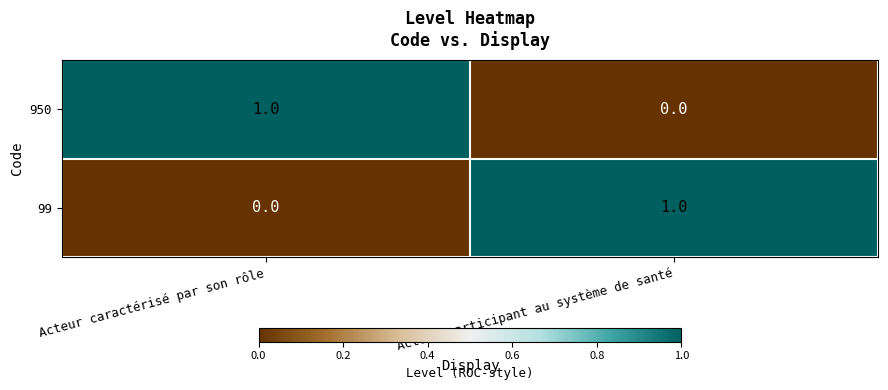

What is the total value across all series at Acteur participant au système de santé?

1